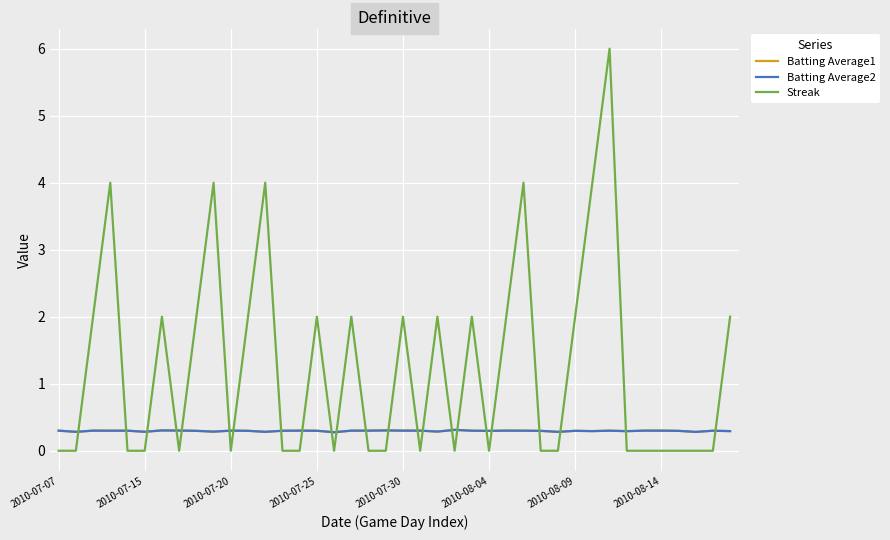

Which series has the largest total across all categories?

Streak